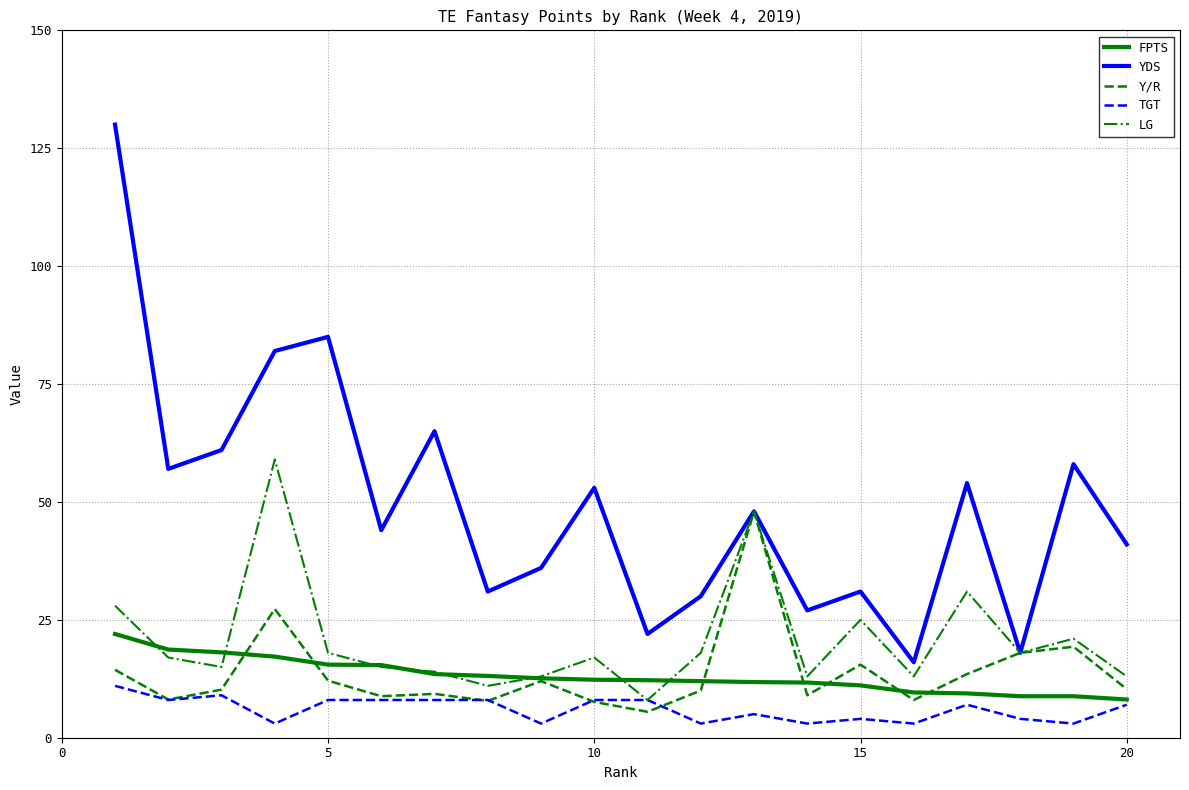

True or false: YDS and FPTS cross at least once.

False